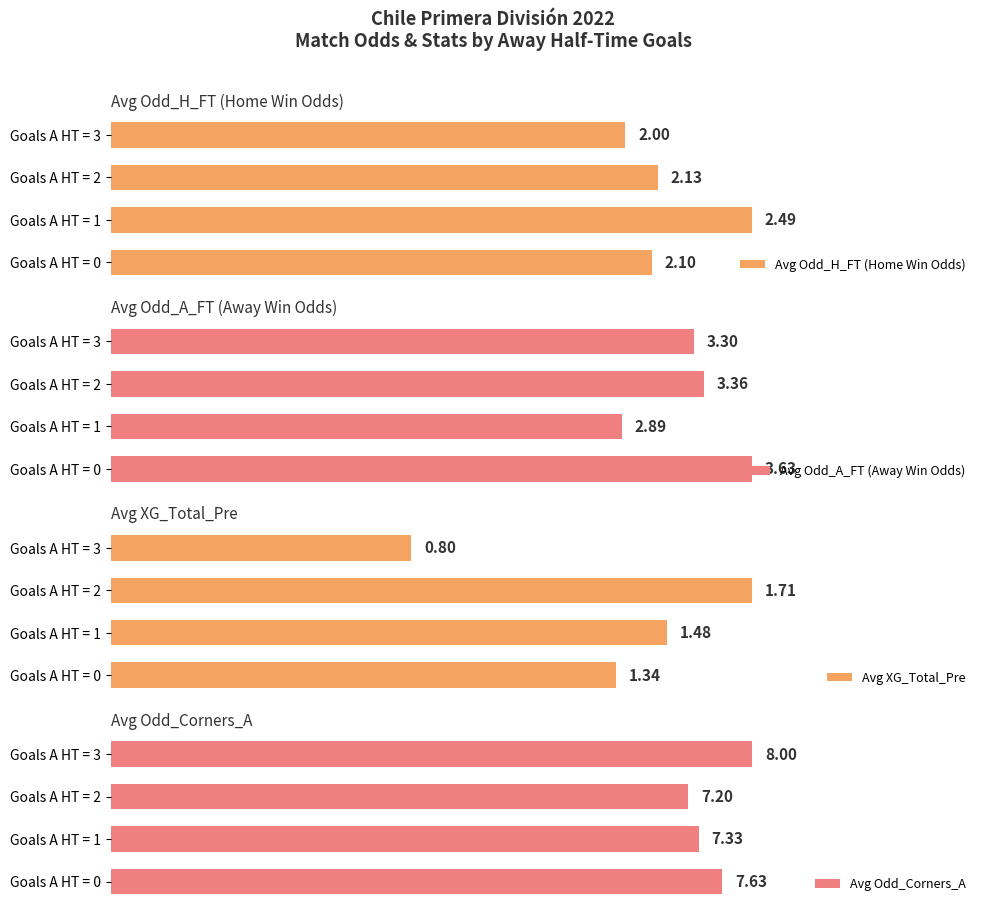

Rank the categories by Avg XG_Total_Pre value from highest to lowest.

Goals A HT = 2, Goals A HT = 1, Goals A HT = 0, Goals A HT = 3